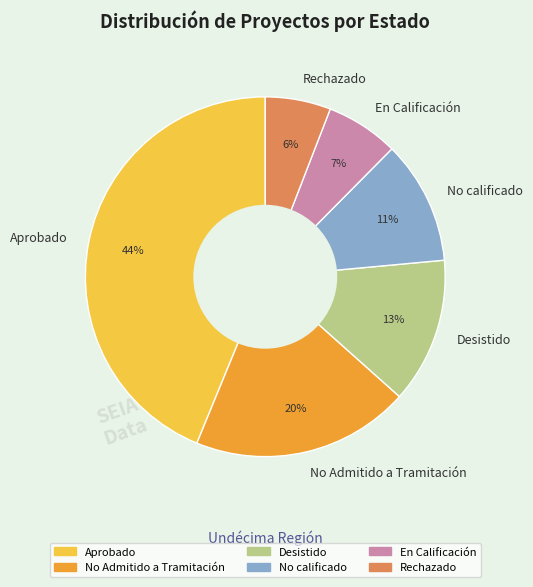

To the nearest percent, what is the difference between the largest and smallest slice percentages?

38%